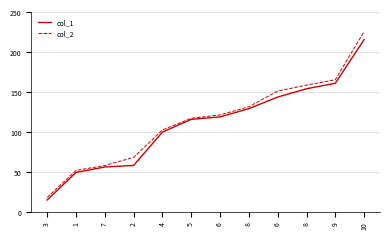

What is the difference between the maximum and minimum values in the col_1 series?

201.0